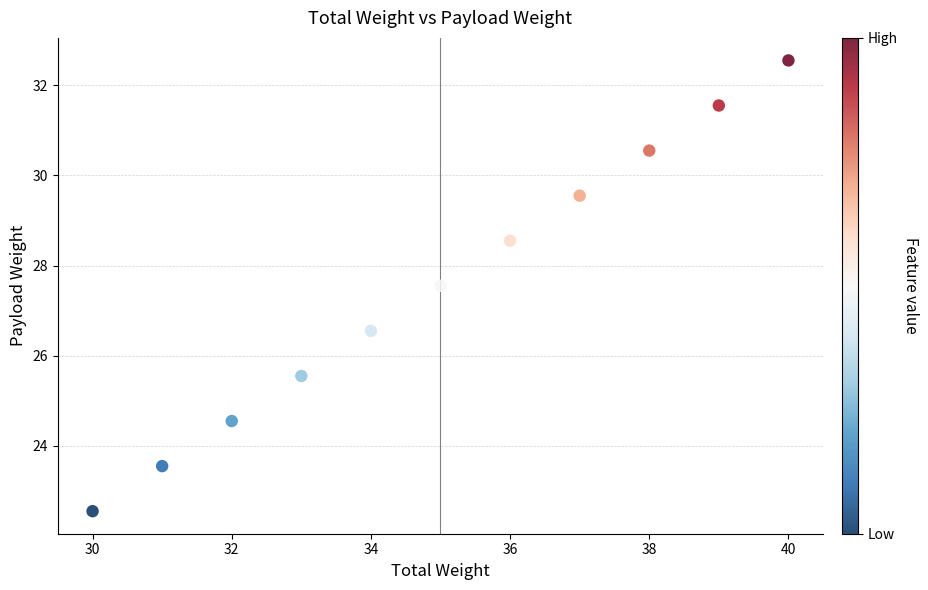

What is the average X value?

35.0